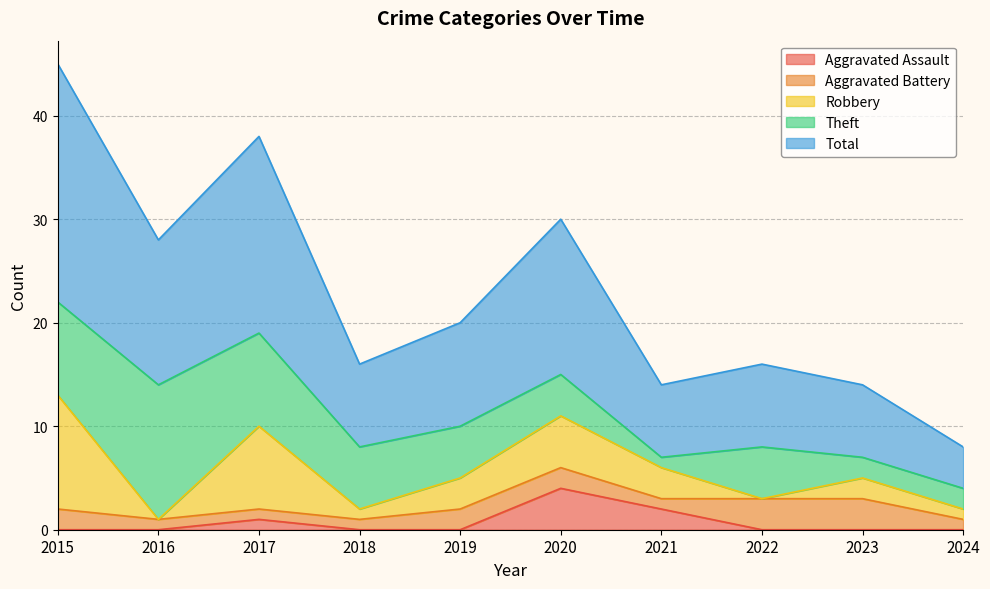

How many values in the Total series are below 10?

5